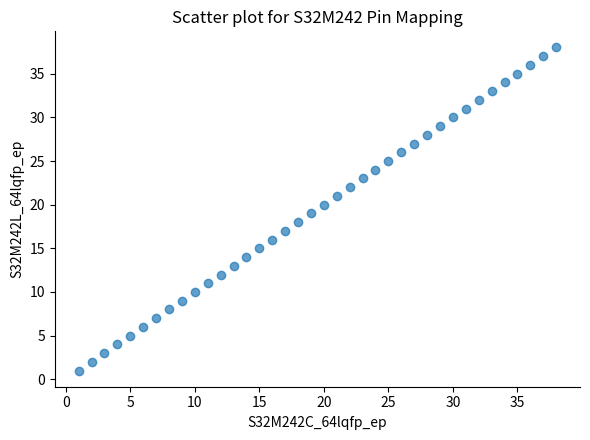

What is the range of X values (max minus min)?

37